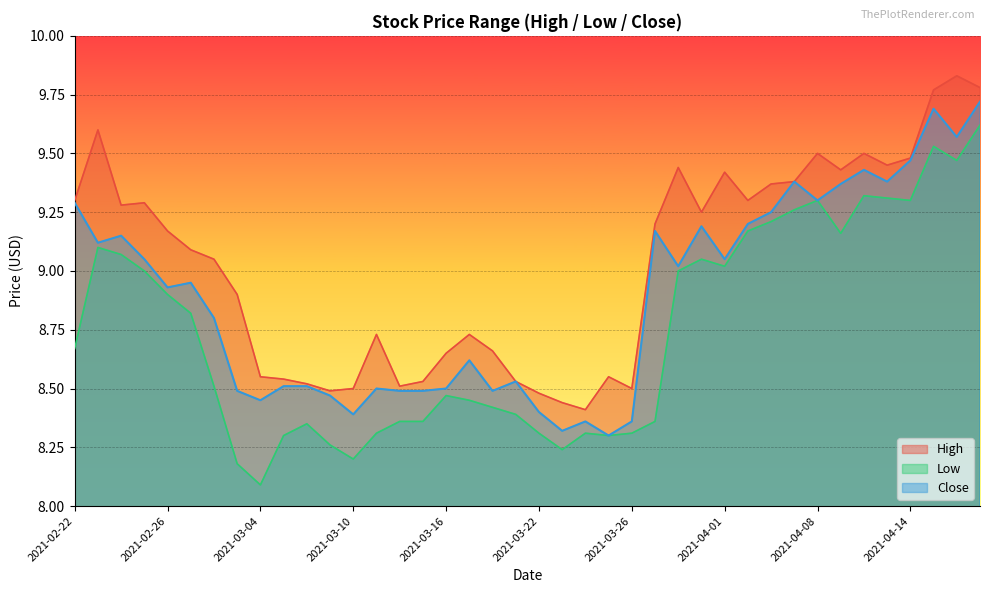

Between 2021-03-04 and 2021-04-09, which is larger?

2021-04-09